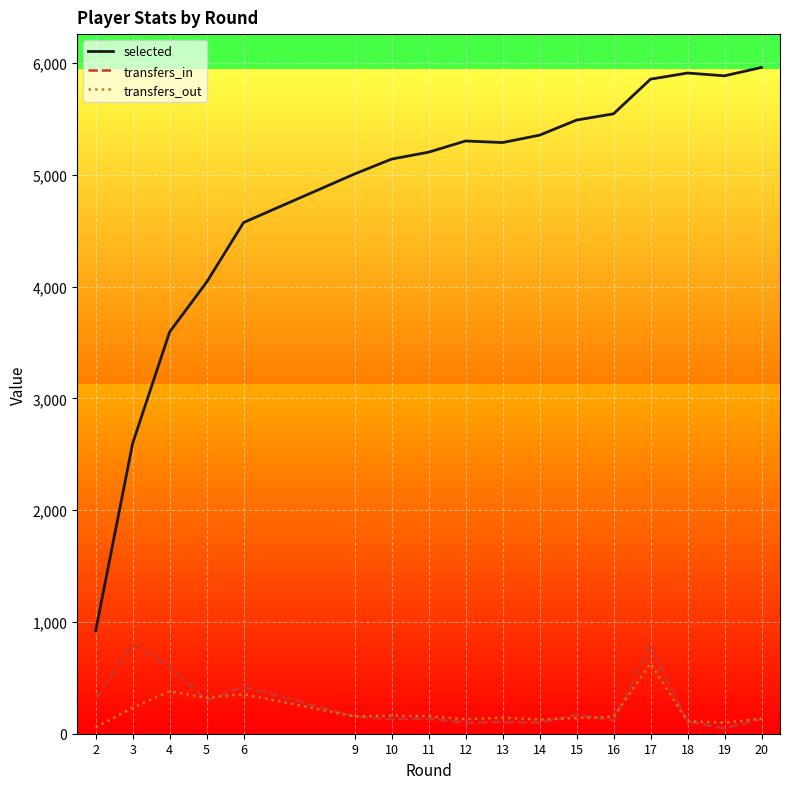

True or false: selected and transfers_in intersect in this chart.

False